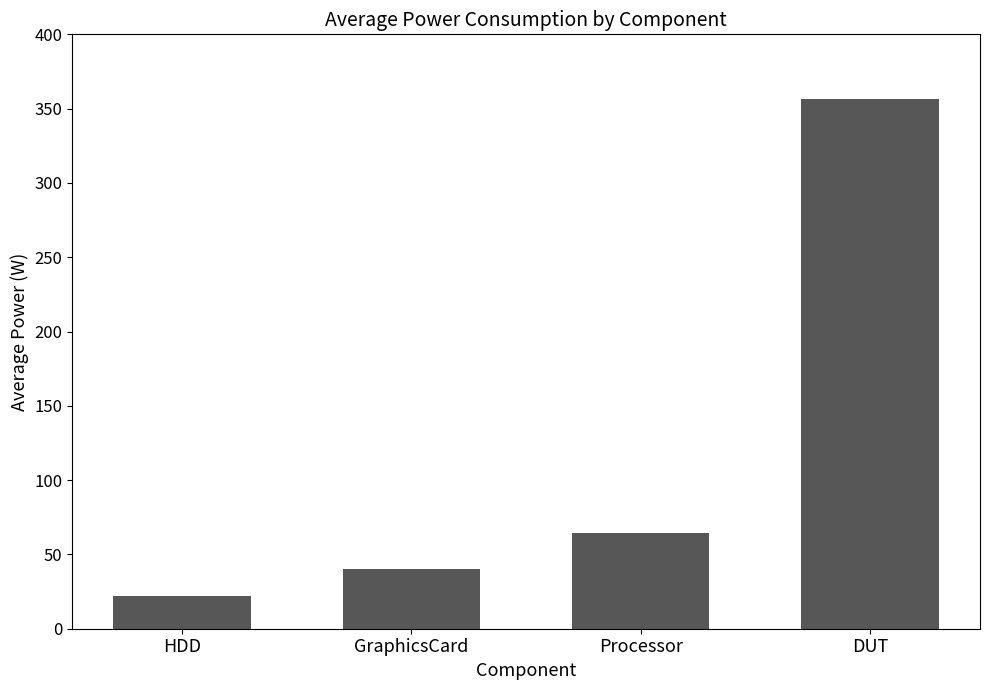

Which has a higher value, DUT or Processor?

DUT